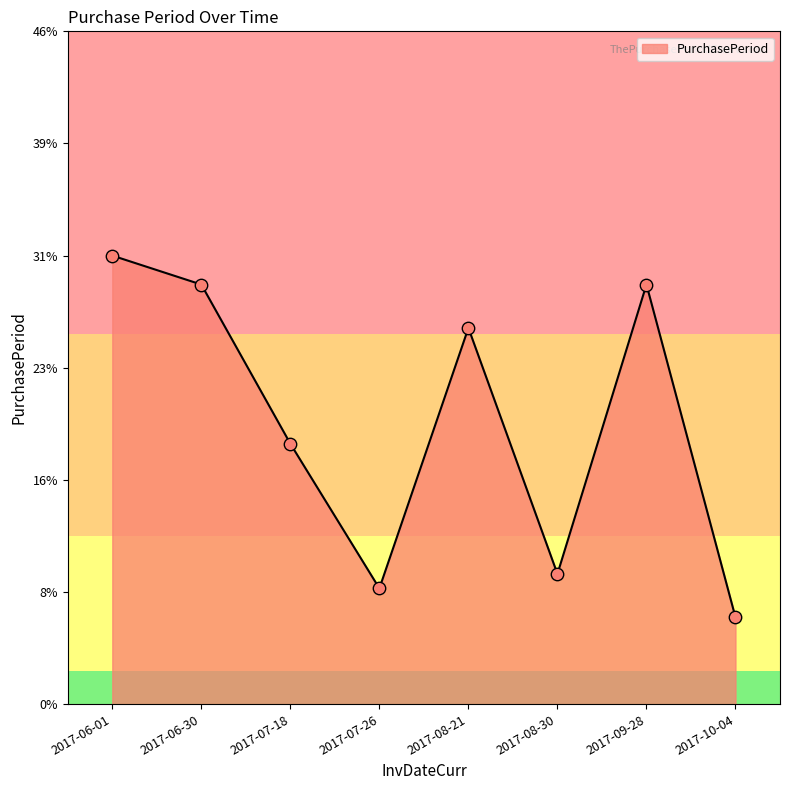

Between 2017-09-28 and 2017-06-30, which is larger?

2017-09-28